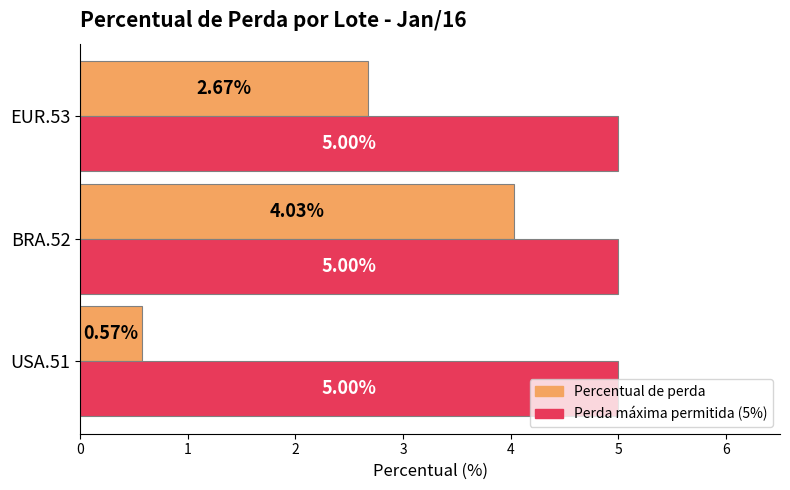

Which series has the largest range (max minus min)?

Percentual de perda